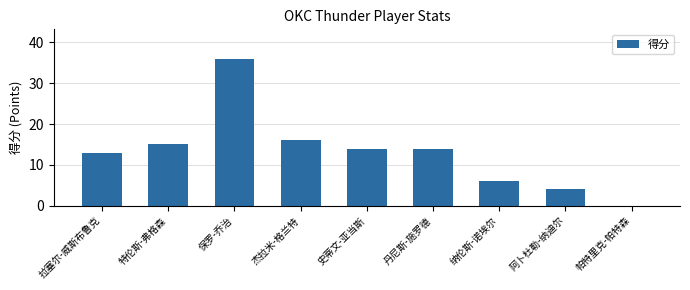

True or false: the data shows 1 at 阿卜杜勒-纳迪尔.

False